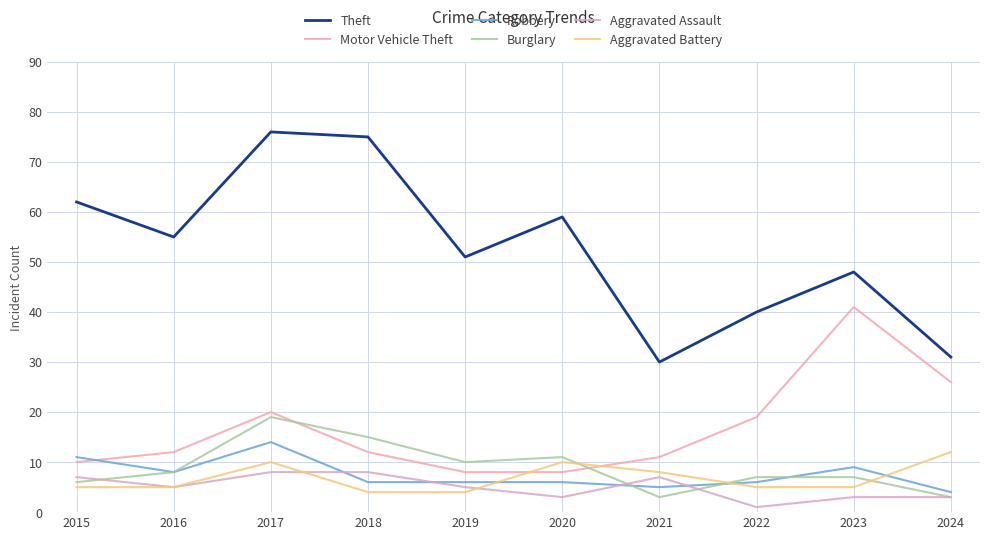

True or false: Theft and Motor Vehicle Theft cross at least once.

False